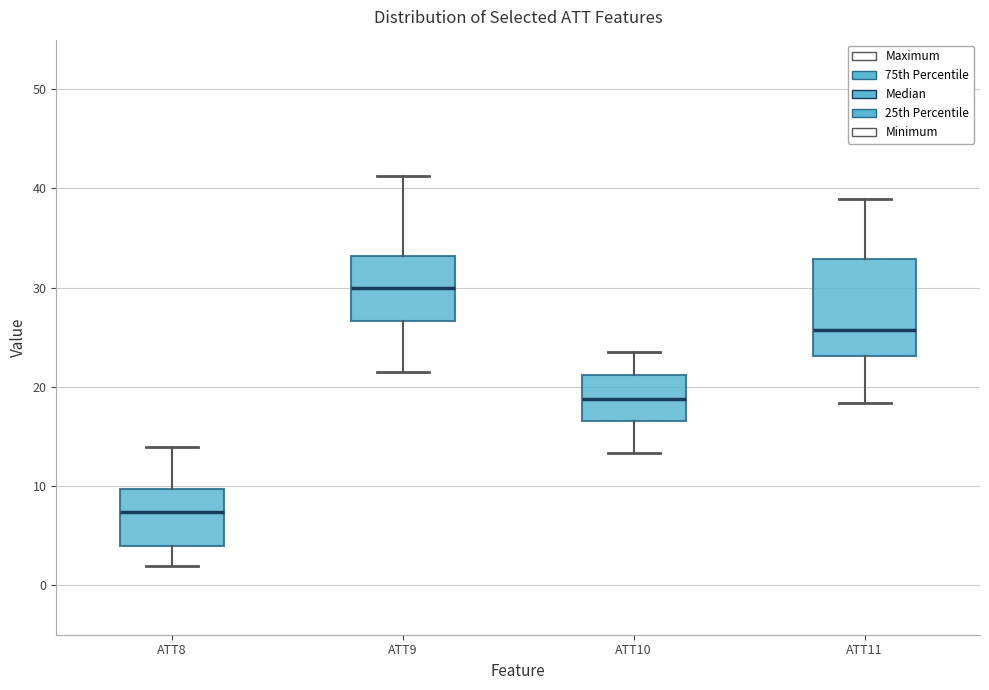

Which box is the tallest, from its lower edge to its upper edge?

ATT11